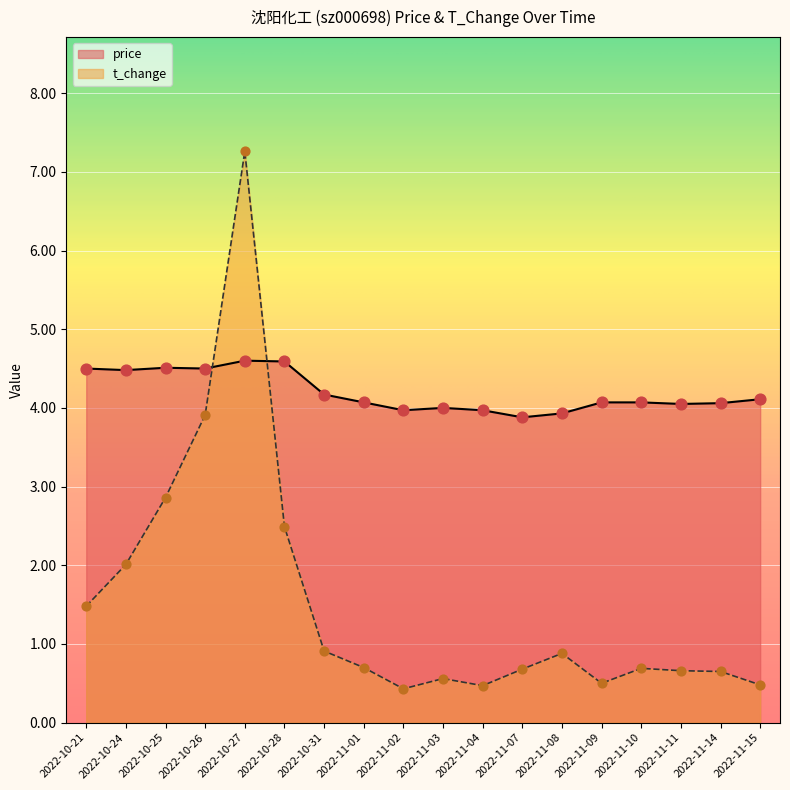

Which series reaches the minimum Y coordinate?

t_change